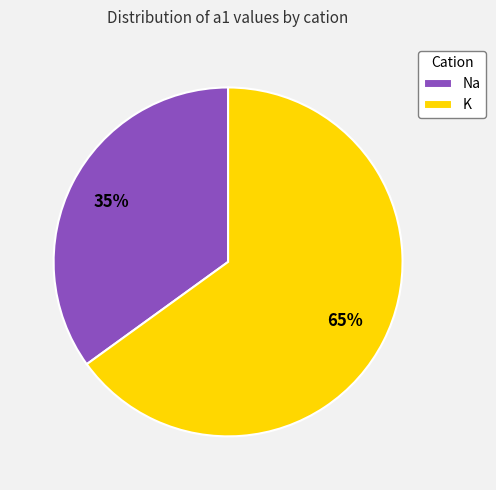

How many segments does this pie chart have?

2